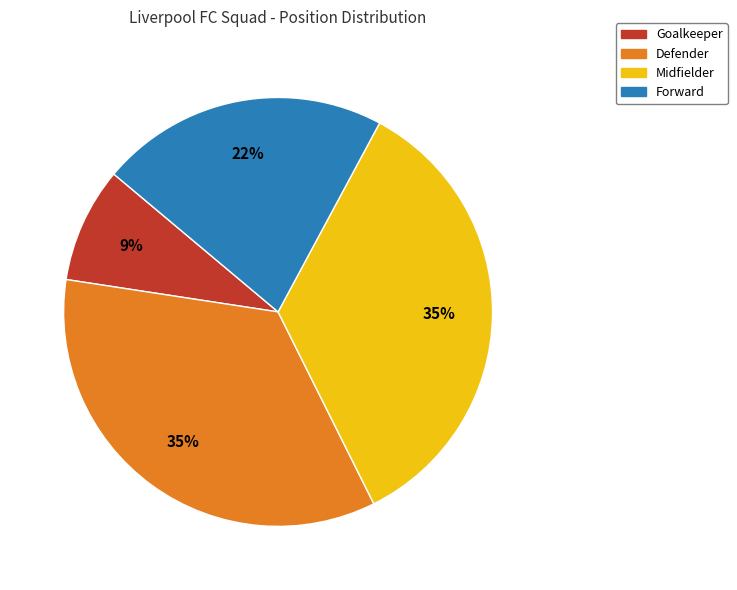

Which slice is the smallest?

Goalkeeper